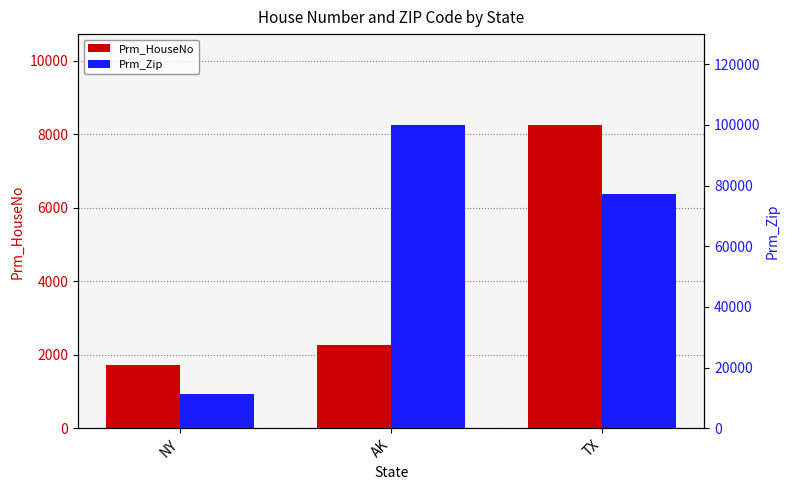

Which series has the largest range (max minus min)?

Prm_Zip